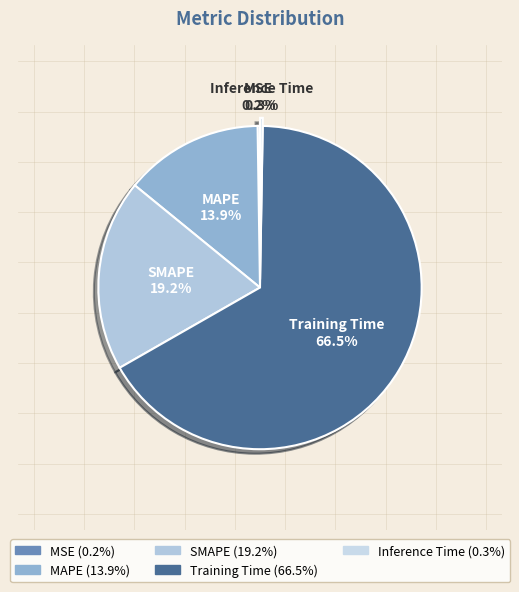

What is the total percentage of Training Time and MAPE?

80.3%